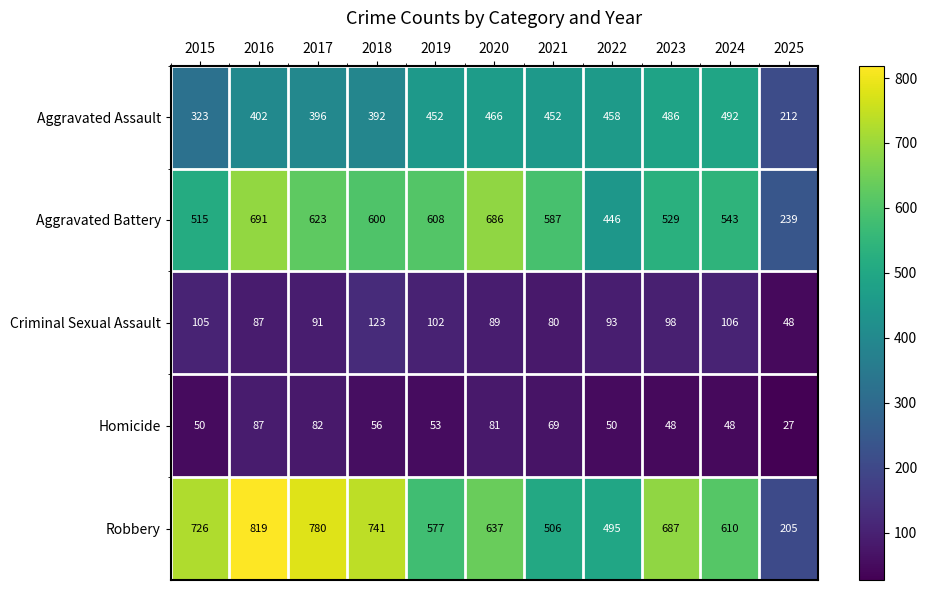

What is the difference between the highest and lowest values at 2025?

212